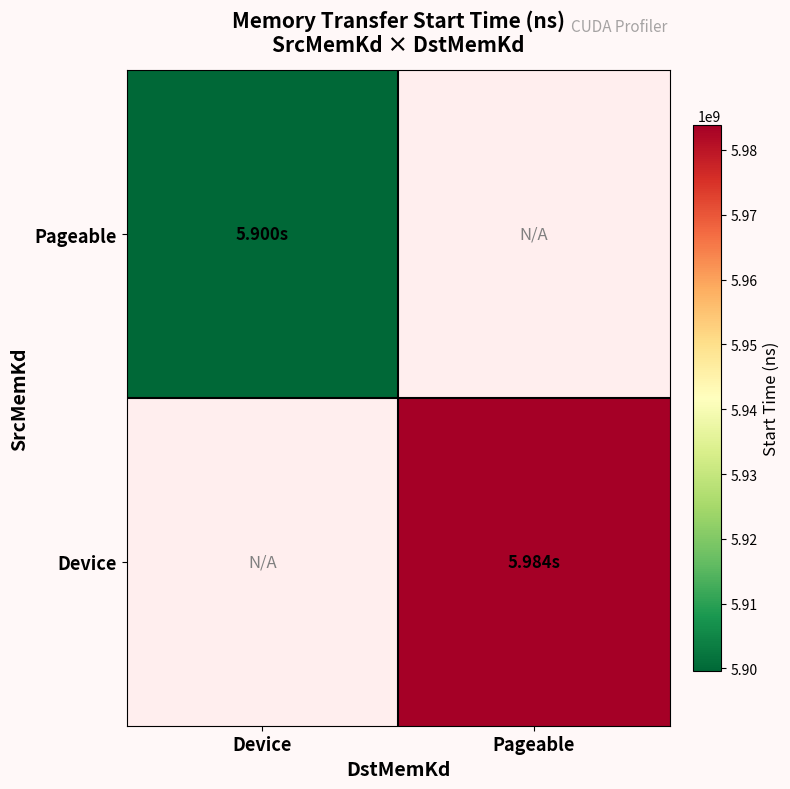

Which series has the largest range (max minus min)?

Pageable